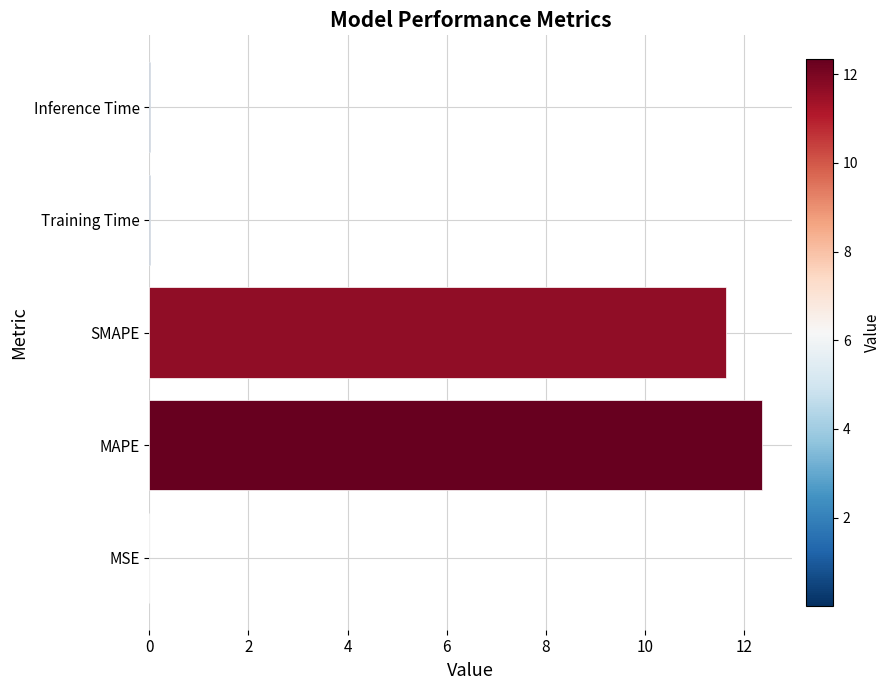

How many data points does each series have?

5